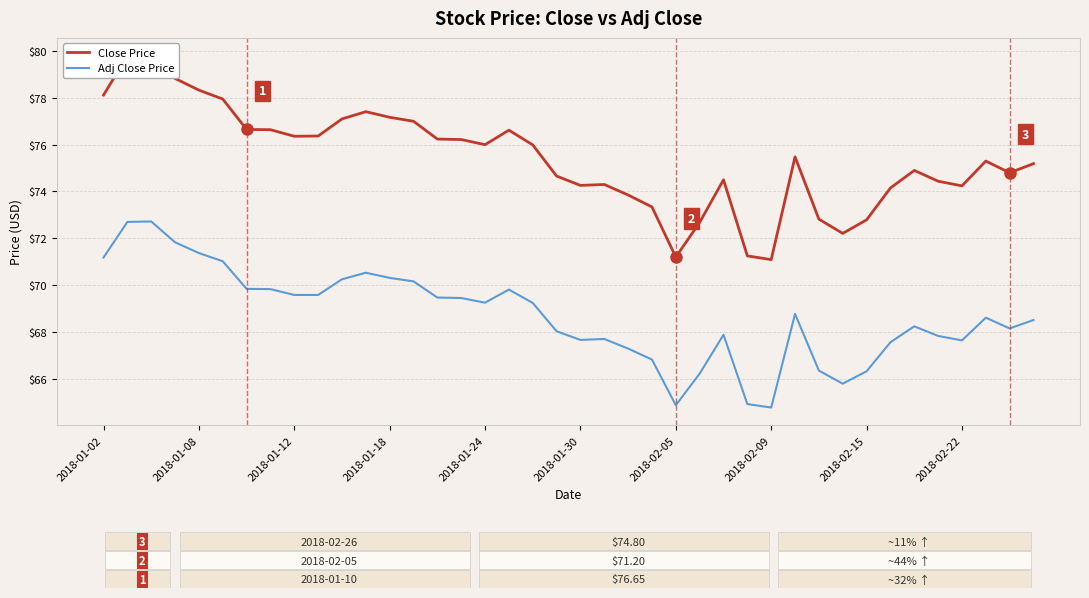

How many interior local peaks does the Close Price series have?

8